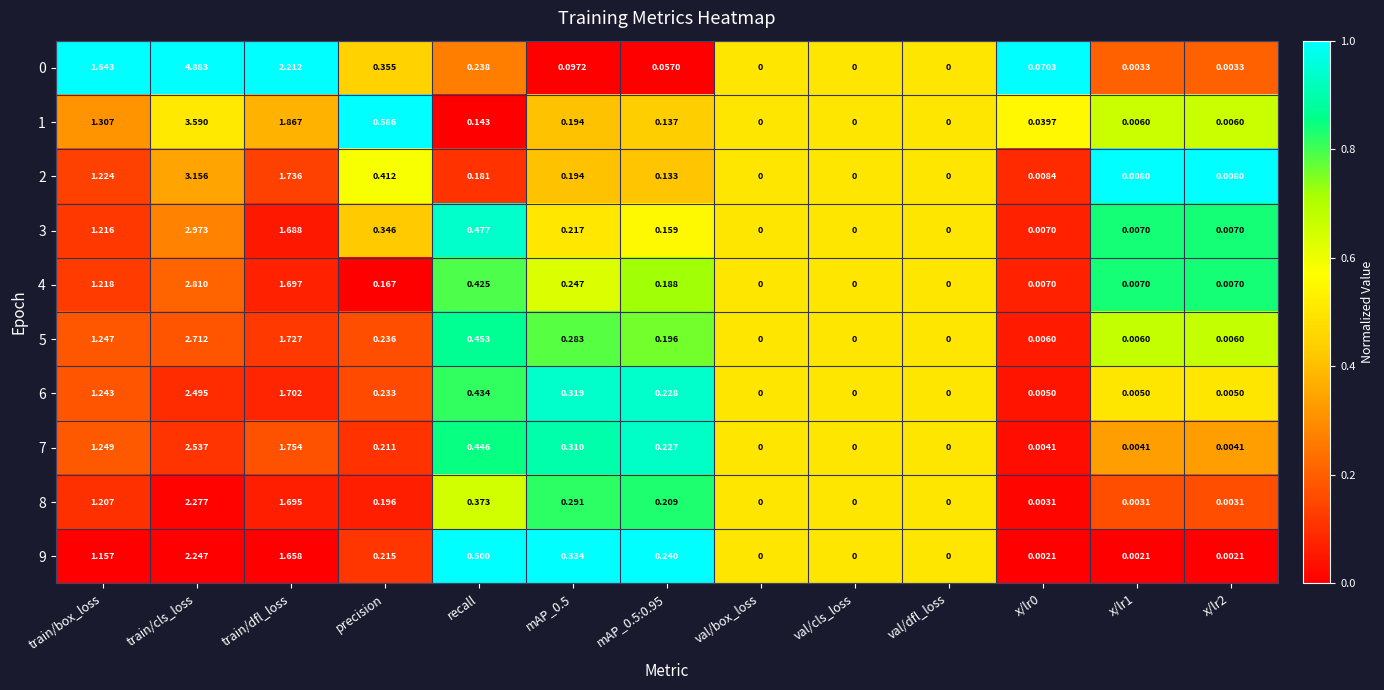

Is the value of 1 at mAP_0.5 greater than the value of 0 at val/box_loss?

Yes